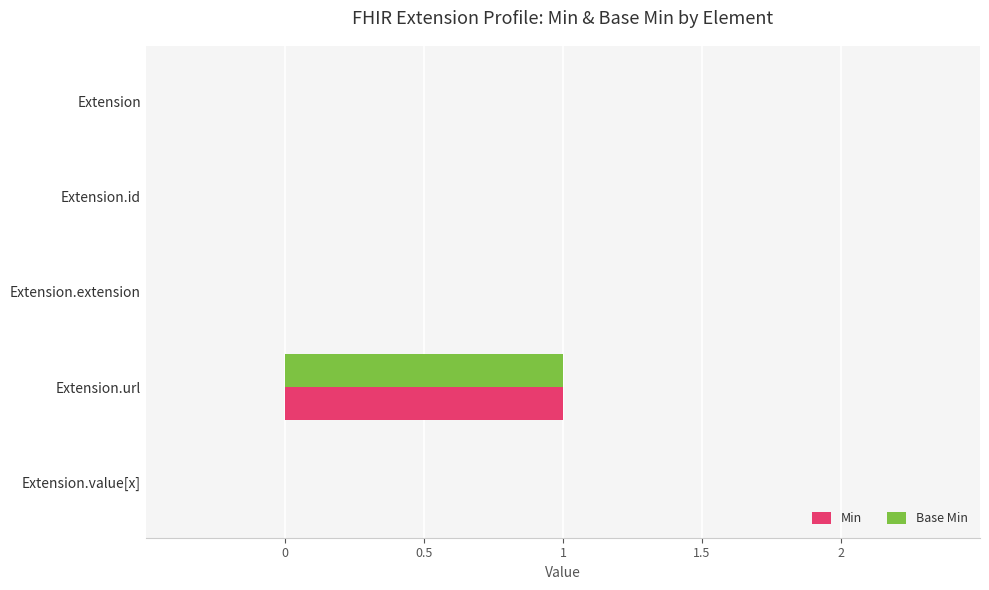

At which category is the sum across all series the highest?

Extension.url